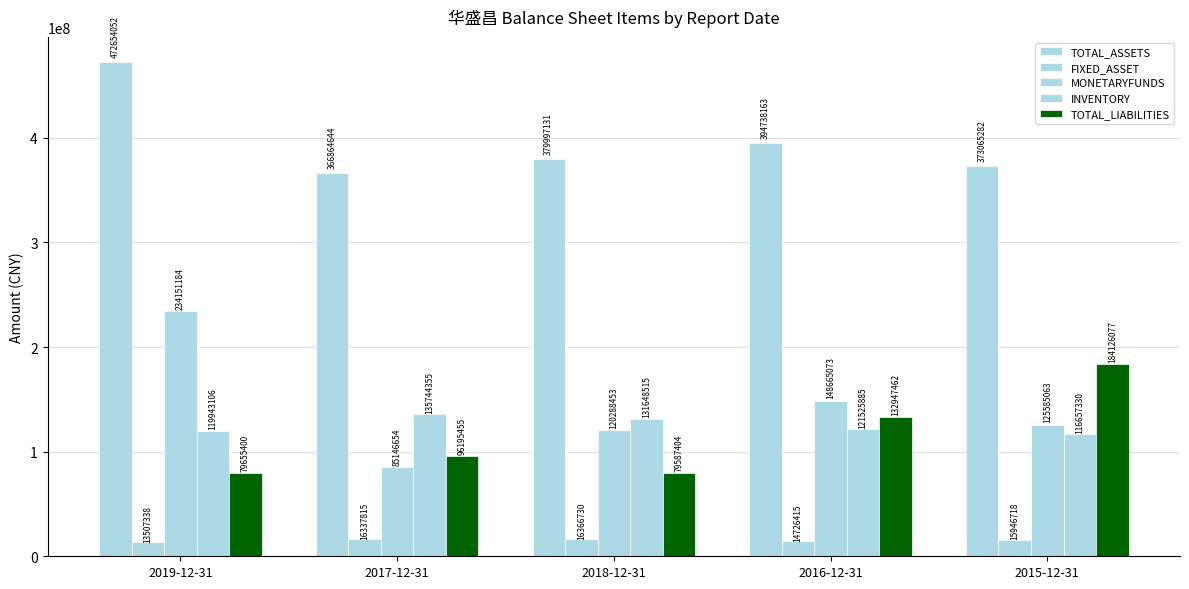

How many data points in INVENTORY are less than 121525884?

2